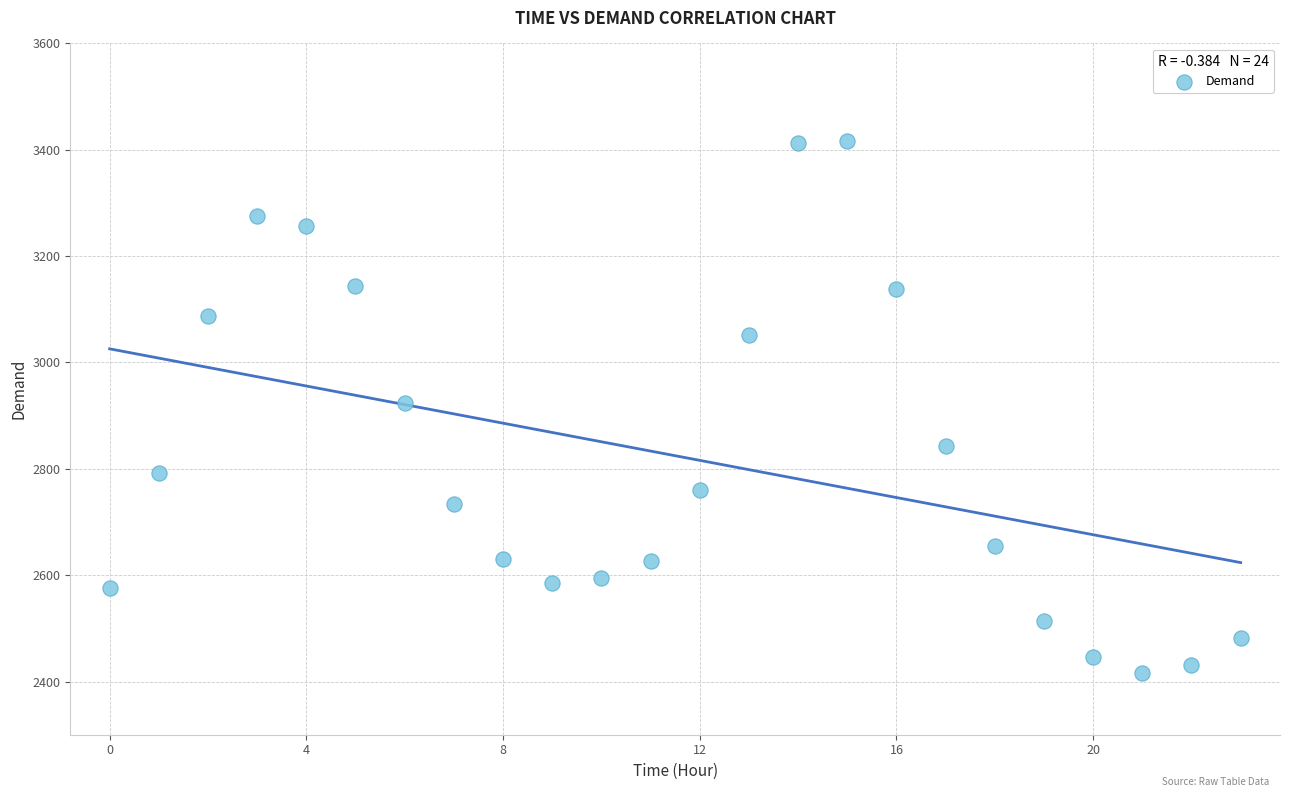

What is the range of Y values (max minus min)?

1001